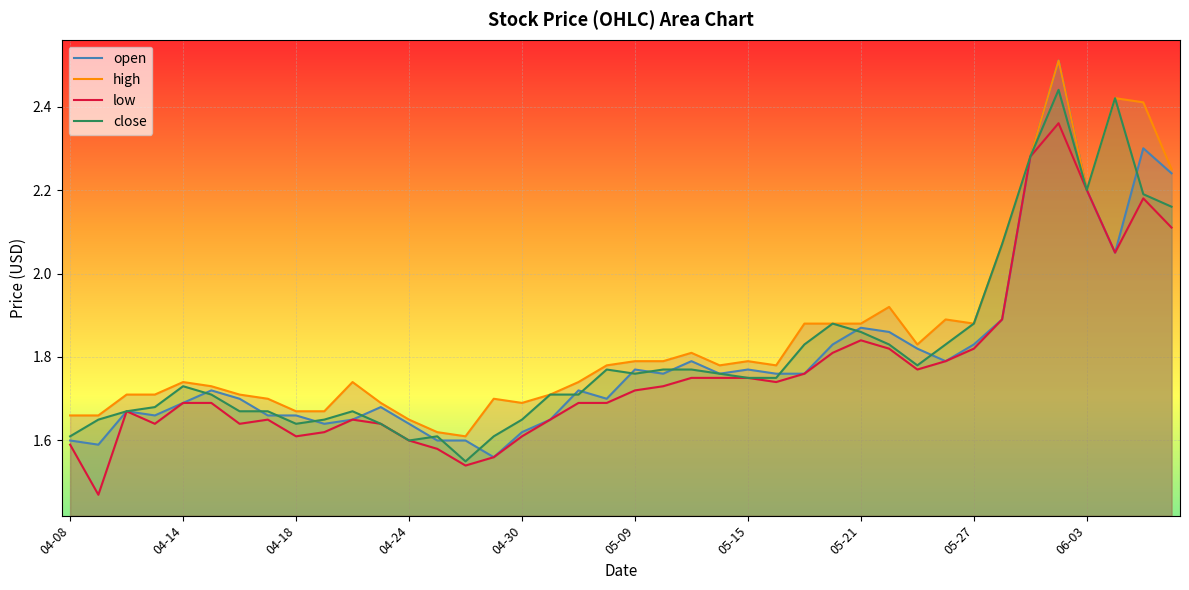

What is the total value across all series at 10?

6.7